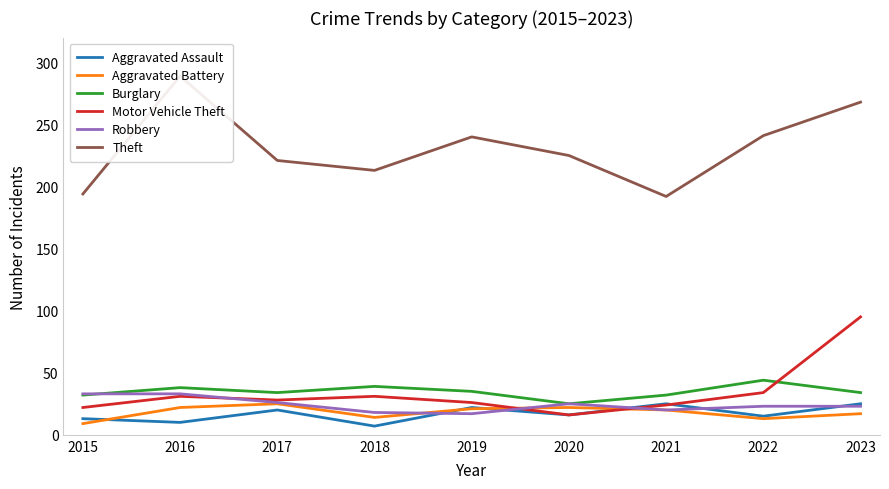

List the series in order of their peak value, highest first.

Theft, Motor Vehicle Theft, Burglary, Robbery, Aggravated Assault, Aggravated Battery